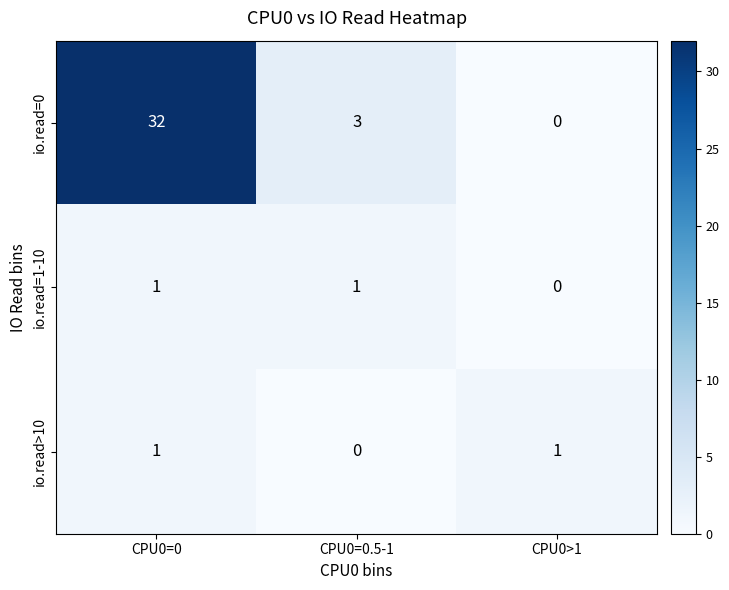

At how many categories does at least one series exceed 21?

1